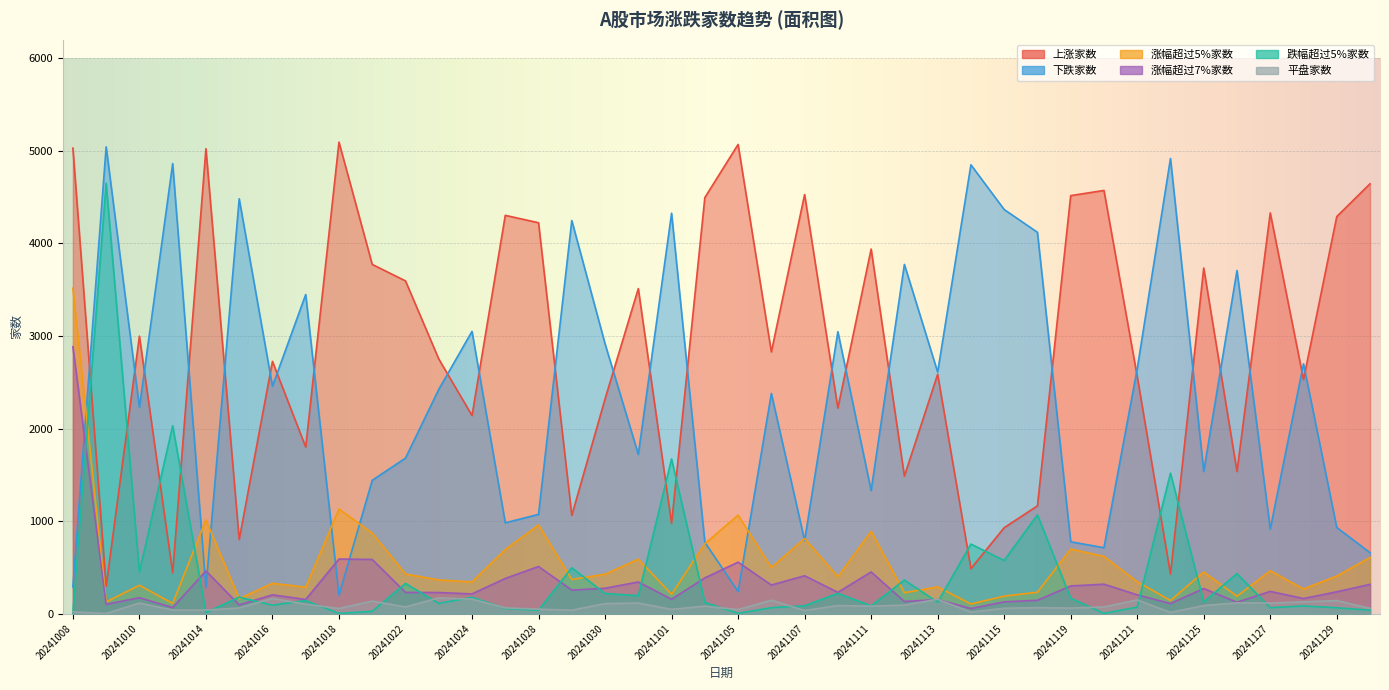

What is the sum of the 上涨家数 values at 20241010 and 20241121?

5562